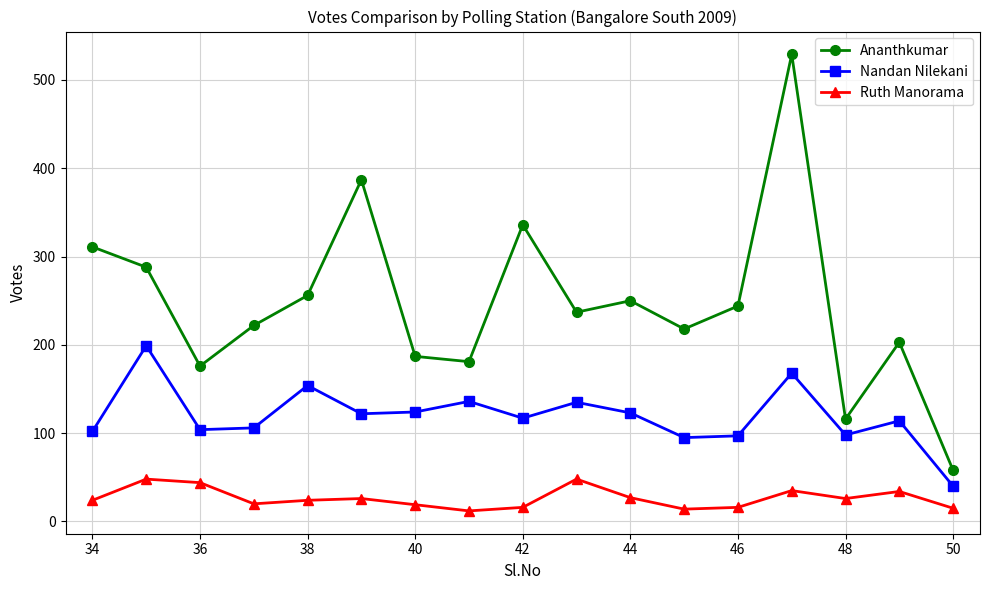

What is the lowest value of the Ananthkumar series?

58